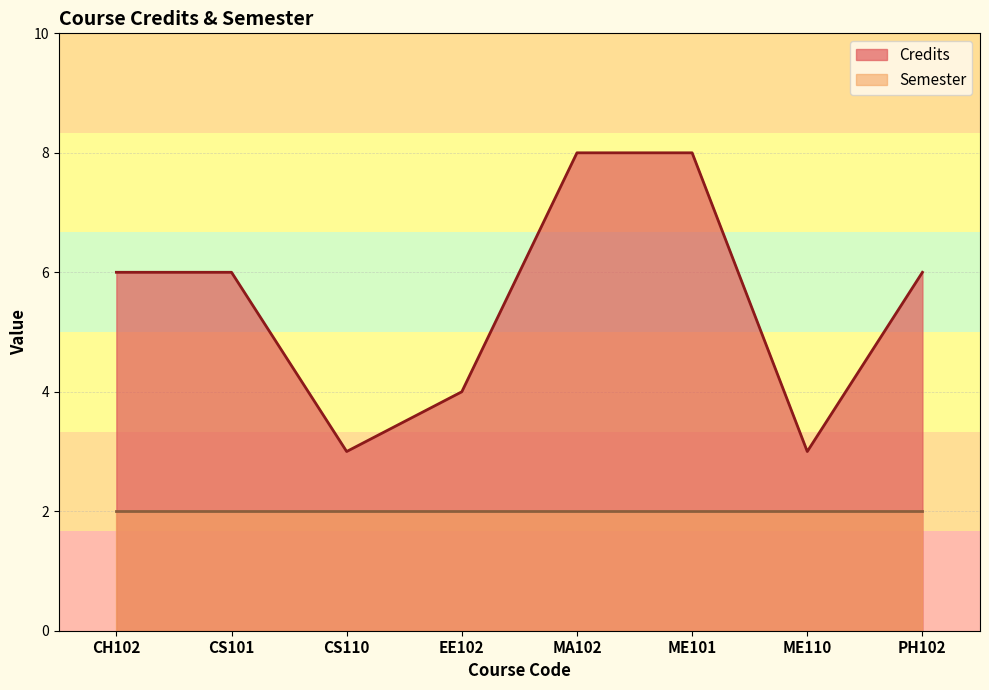

The chart shows a value of 9 at PH102. True or false?

False